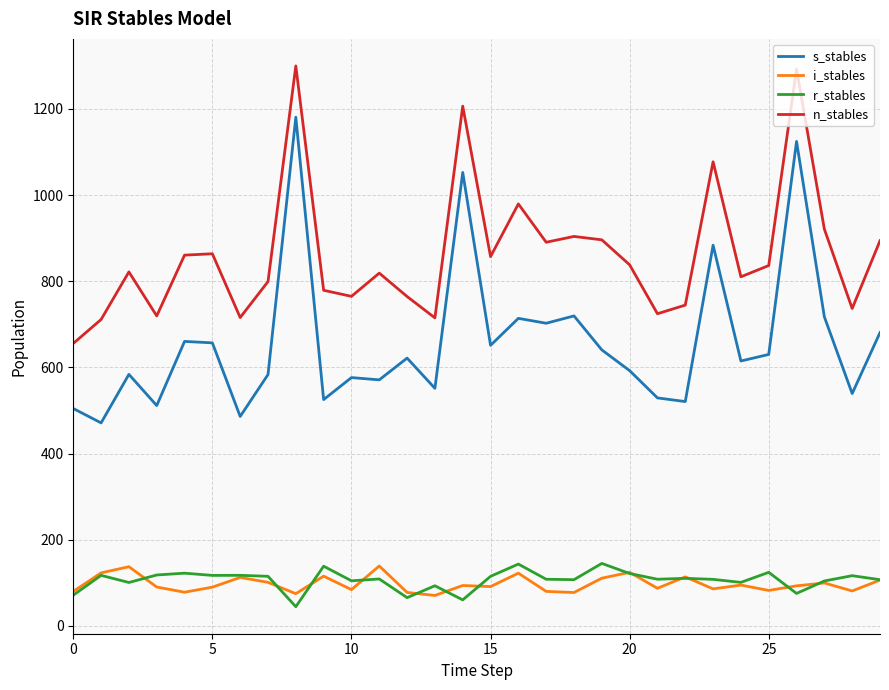

What is the minimum value for s_stables?

471.1